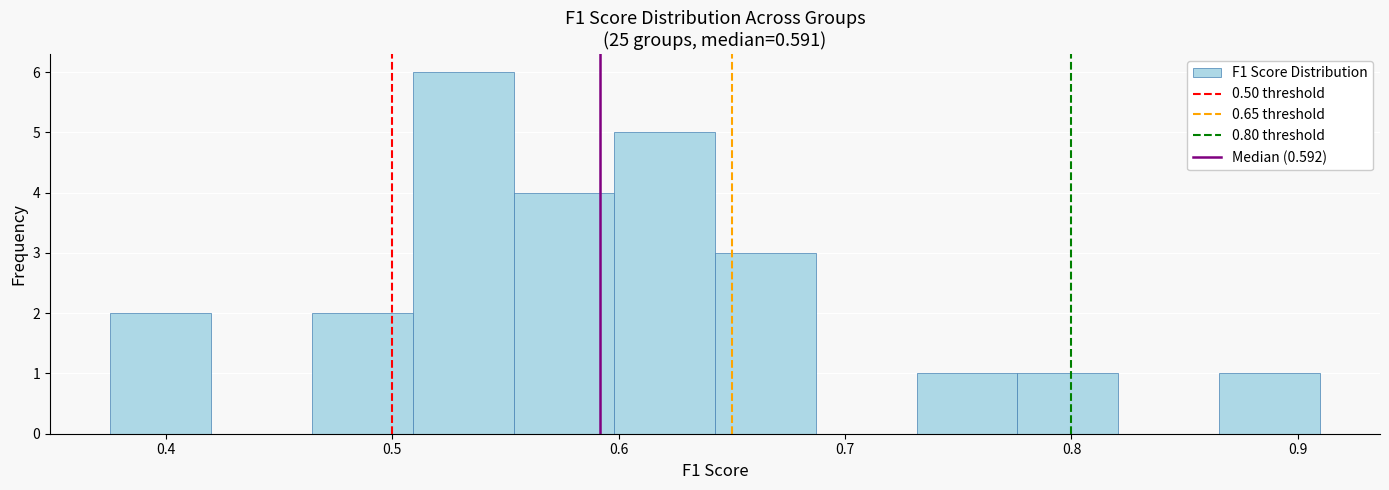

Which range on the x-axis has the tallest bar?

0.51 to 0.55